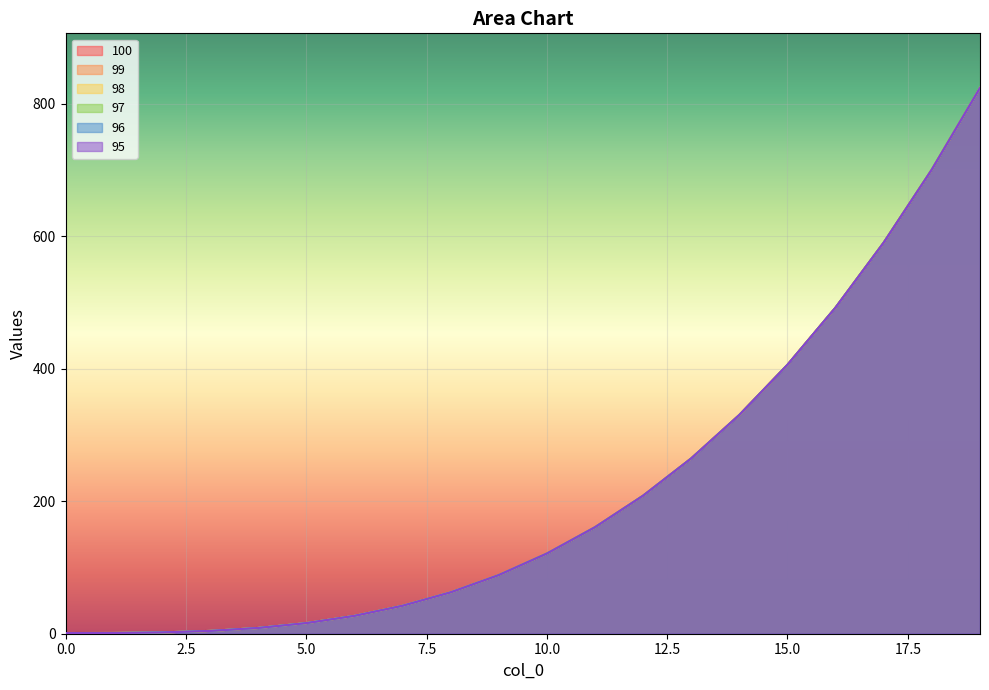

Which label corresponds to the largest value in the chart?

19